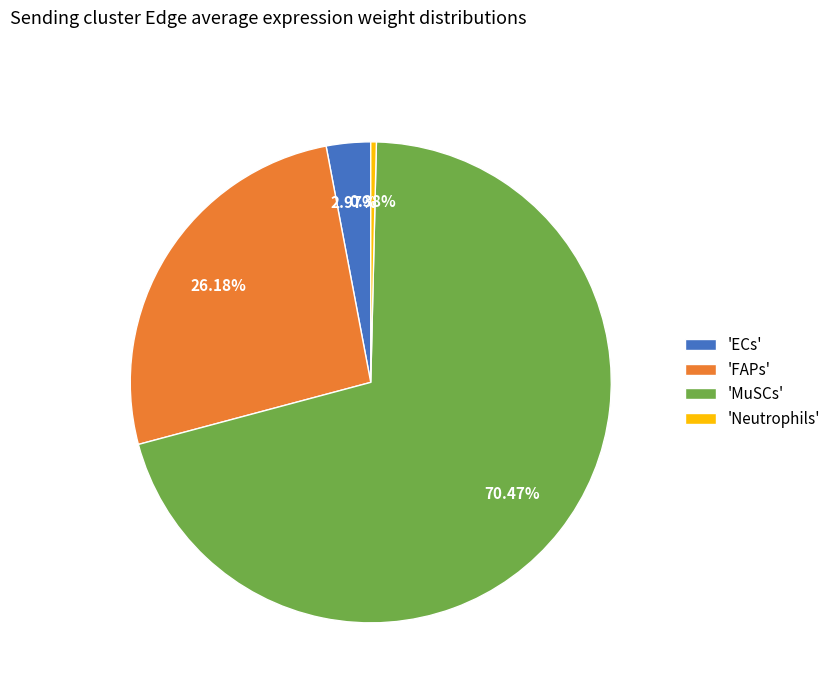

Do 'MuSCs' and 'FAPs' together represent more than half of the pie?

Yes